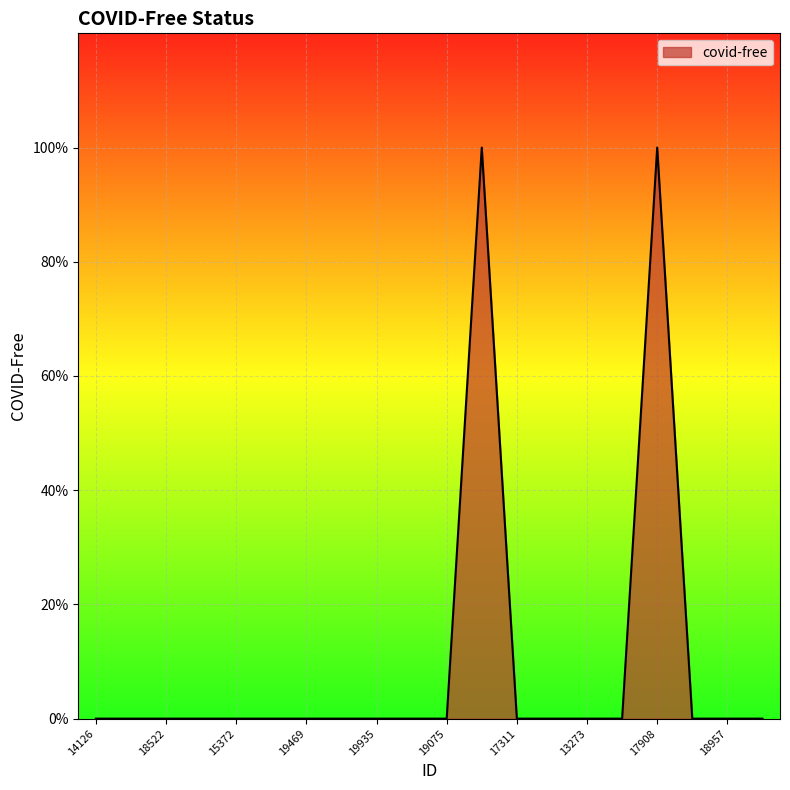

Reading left to right, list all the values displayed in this chart.

14126=0	17213=0	18522=0	13917=0	15372=0	16988=0	19469=0	17758=0	19935=0	19783=0	19075=0	17106=1	17311=0	11267=0	13273=0	17367=0	17908=1	12294=0	18957=0	17519=0